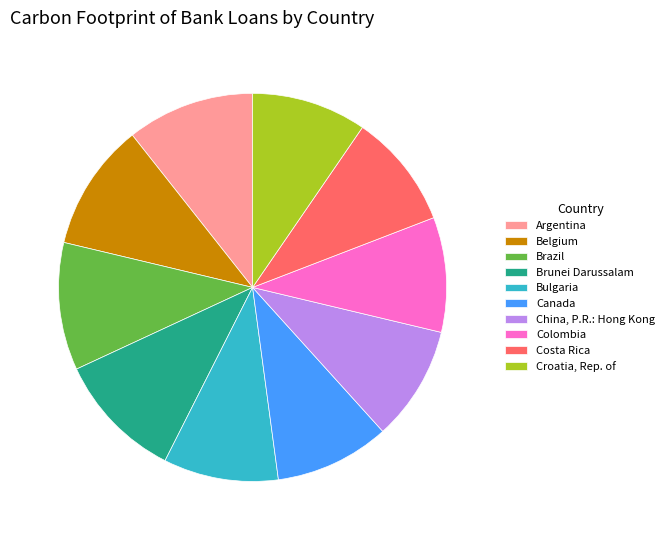

The Colombia slice represents 10% of the pie. True or false?

True